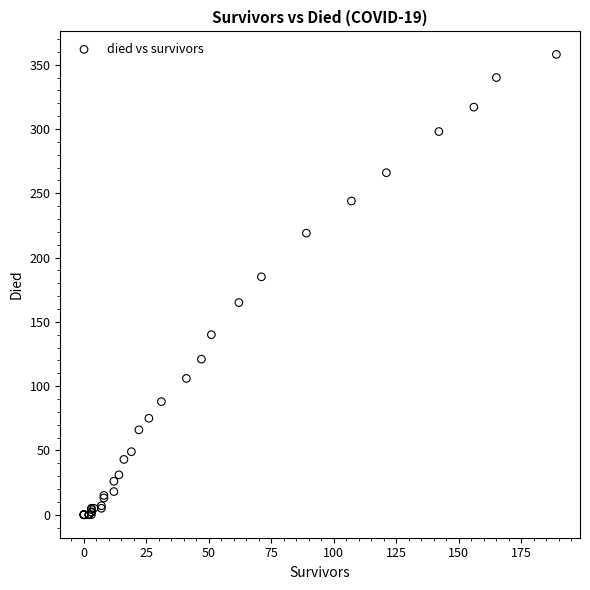

What Y value in the scatter plot is closest to 179?

185